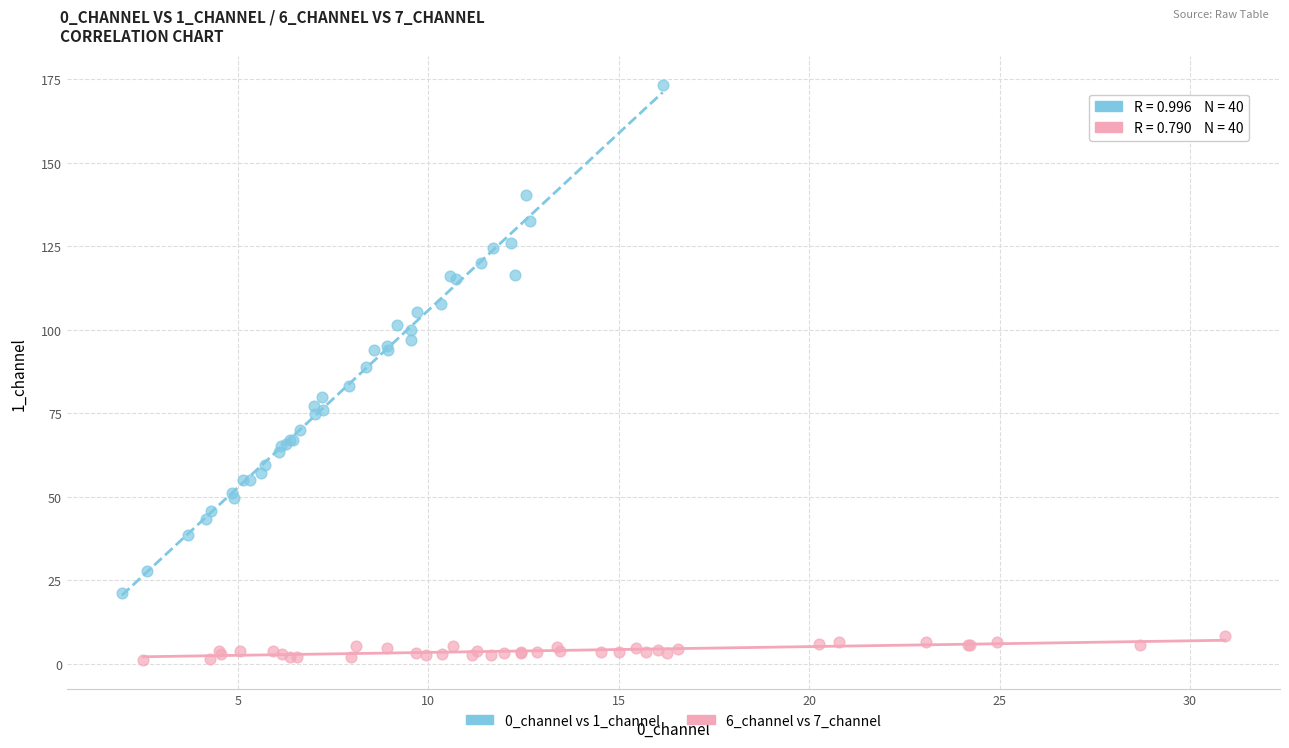

Which series reaches the maximum Y coordinate?

0_channel vs 1_channel